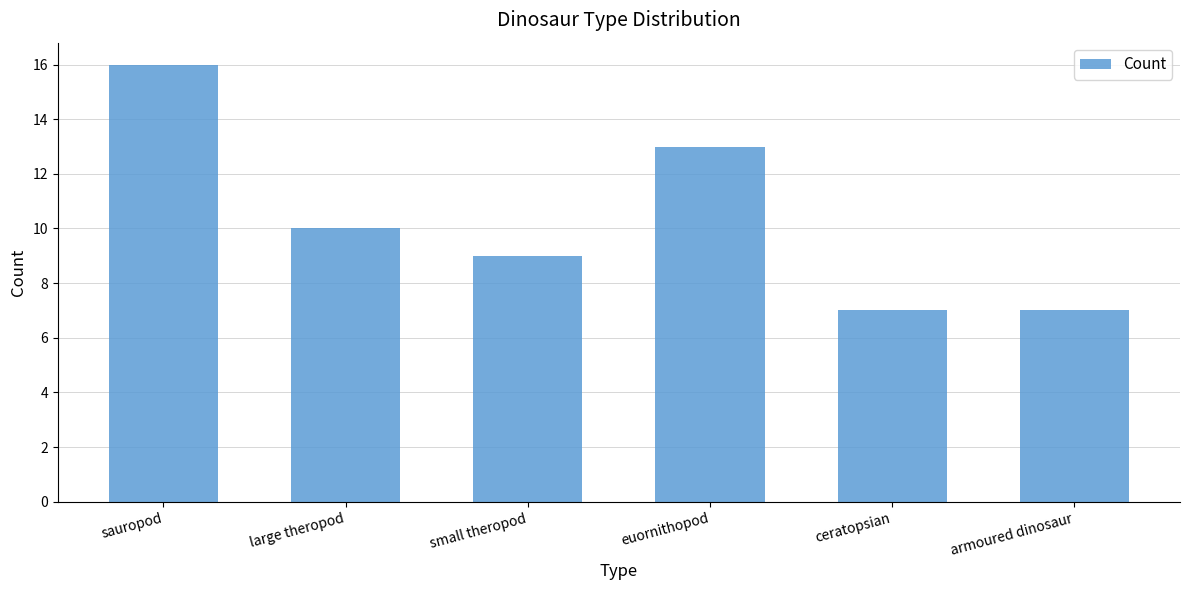

Reading right to left, what are all the values shown in this chart?

7	7	13	9	10	16